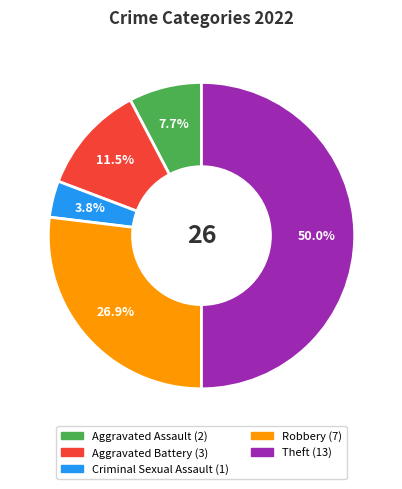

To the nearest percent, what is the difference between the largest and smallest slice percentages?

46%